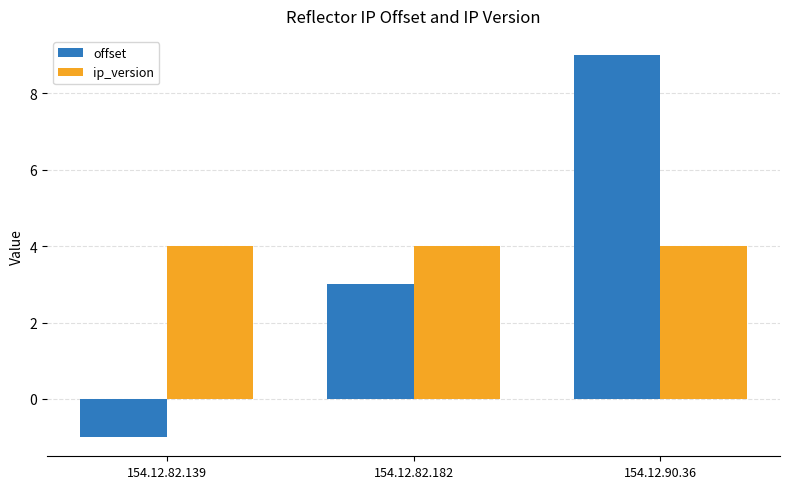

How many categories are shown in the chart?

3